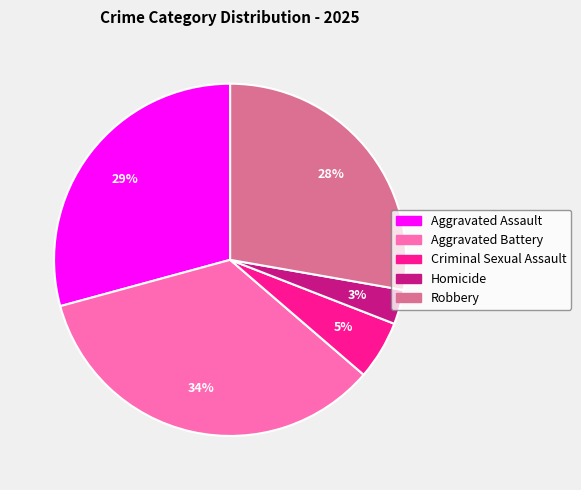

What percentage is the Robbery slice, to the nearest percent?

28%